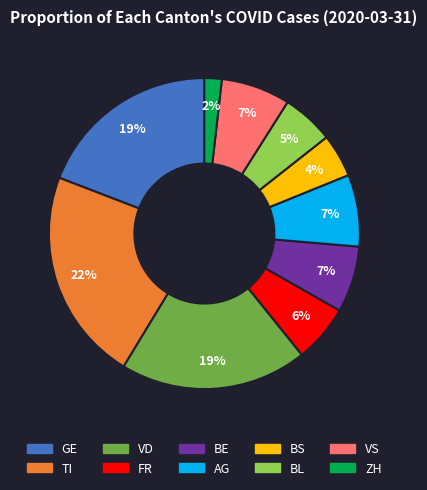

Is there a majority slice in this chart?

No